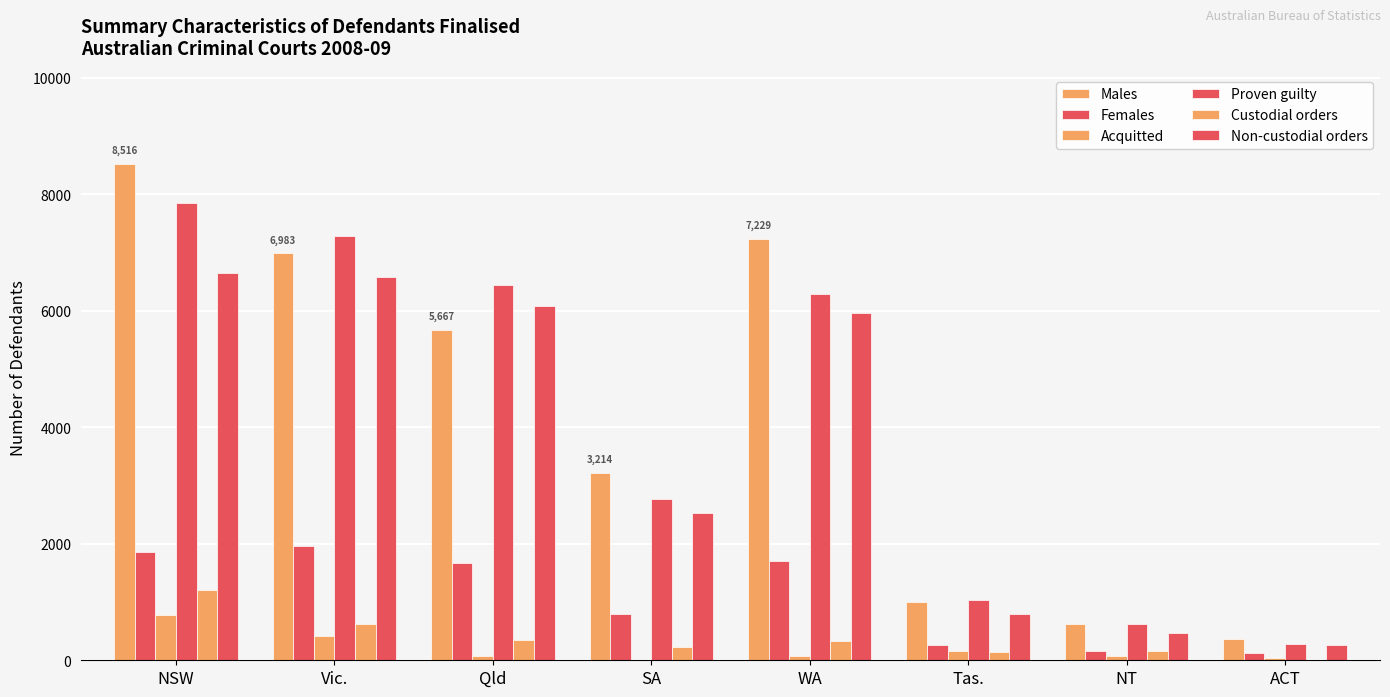

What is the difference between the maximum and minimum values in the Acquitted series?

770